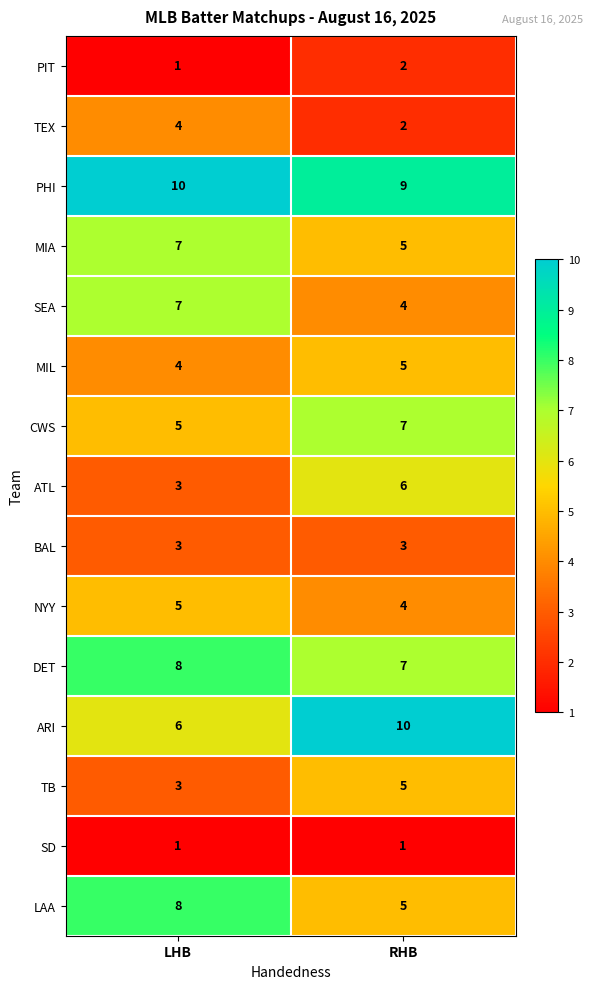

What is the minimum value shown in the chart?

1